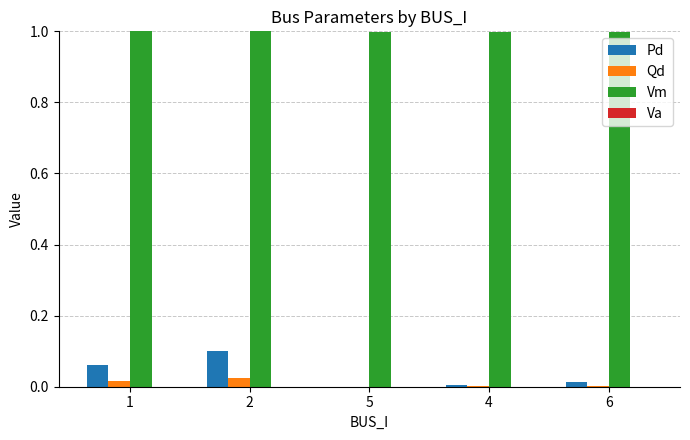

What is the label of the 2nd bar from the left?

2